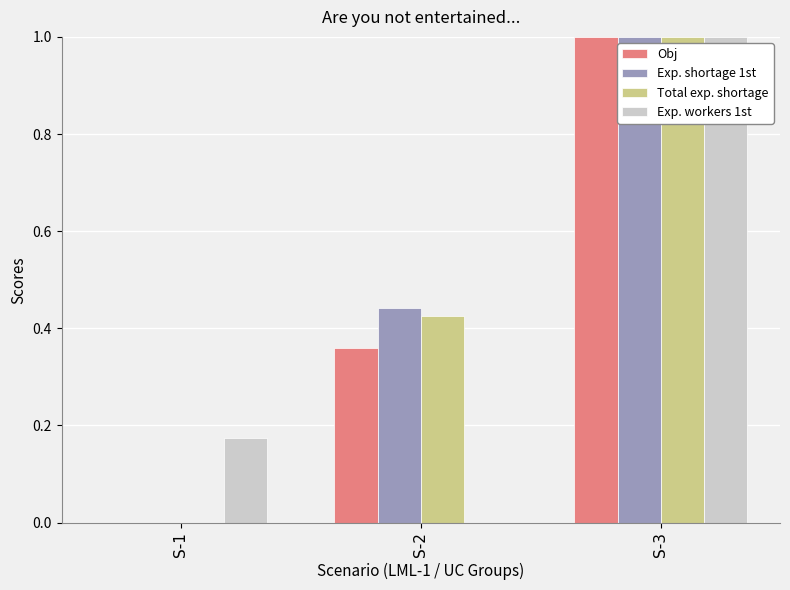

How many data points in Obj are above 0?

2